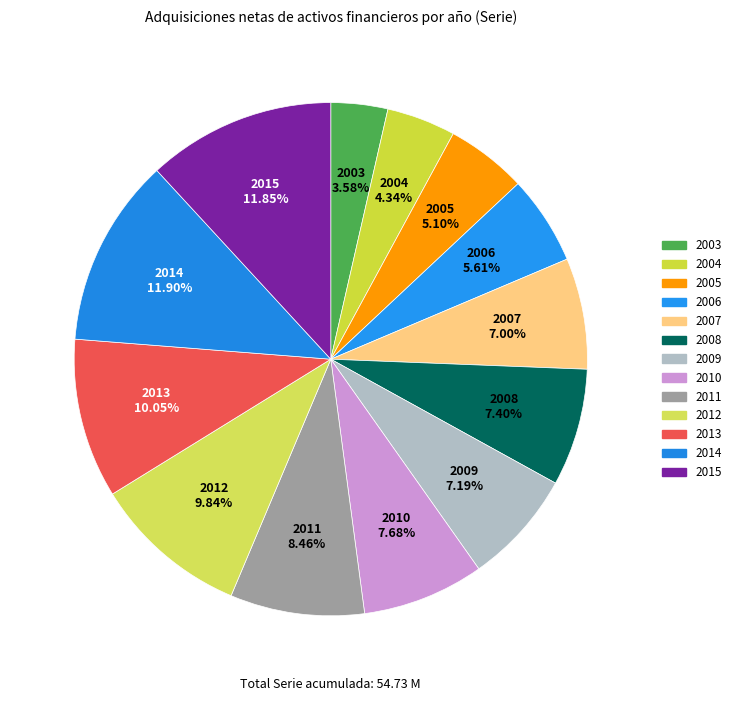

Does 2006 account for over 50% of the chart?

No